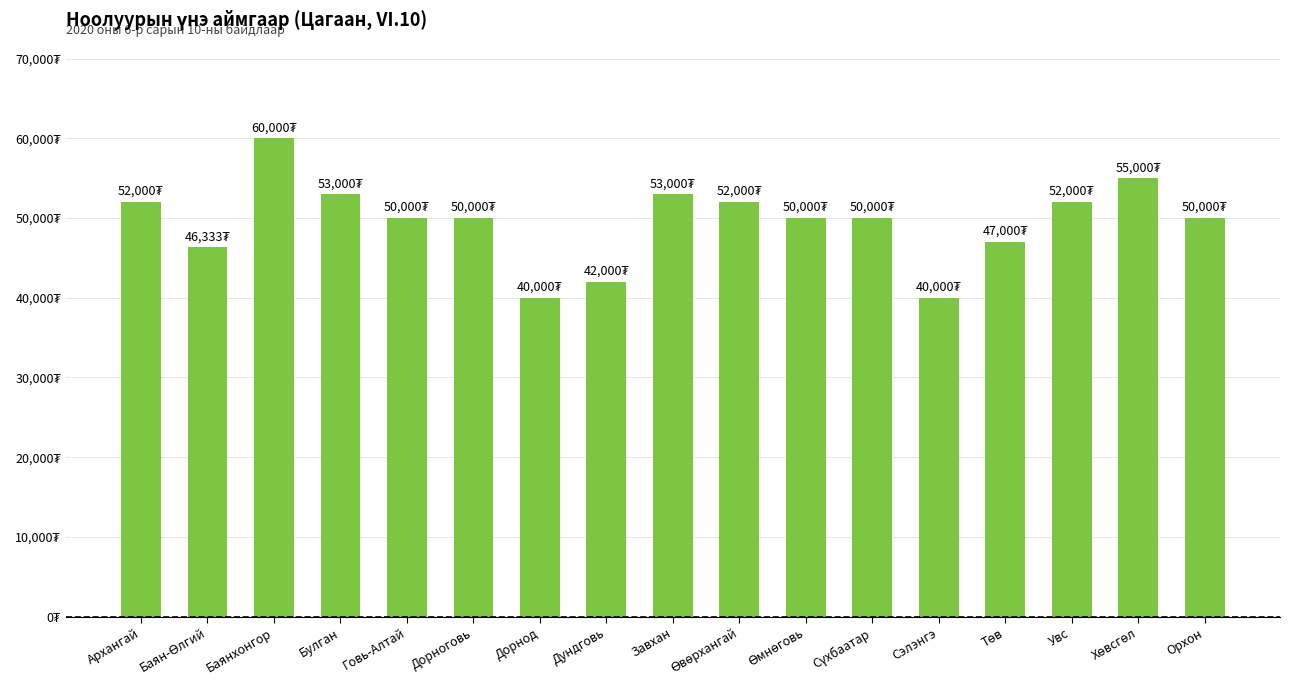

Rank the categories by value from highest to lowest.

Баянхонгор, Хөвсгөл, Булган, Завхан, Архангай, Өвөрхангай, Увс, Говь-Алтай, Дорноговь, Өмнөговь, Сүхбаатар, Орхон, Төв, Баян-Өлгий, Дундговь, Дорнод, Сэлэнгэ